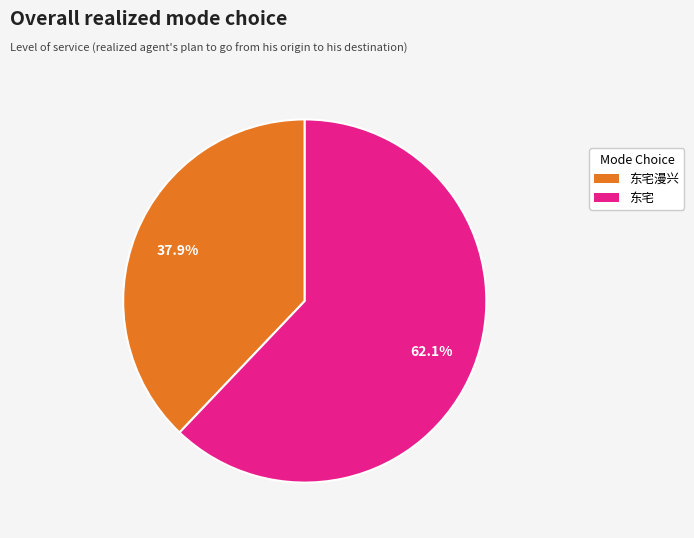

How many slices are in this pie chart?

2